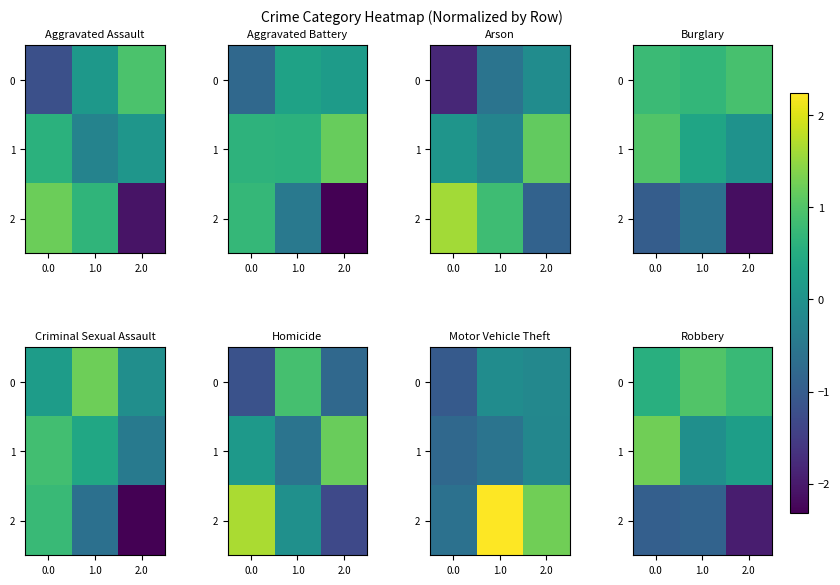

How many series are shown in this chart?

3